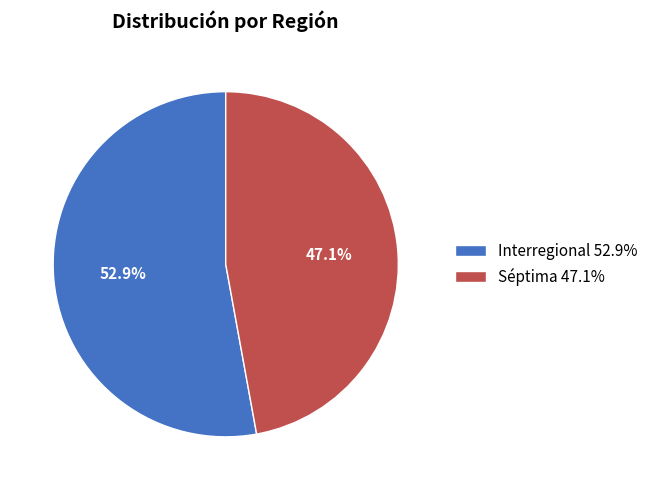

To the nearest percent, what is the average slice percentage?

50%